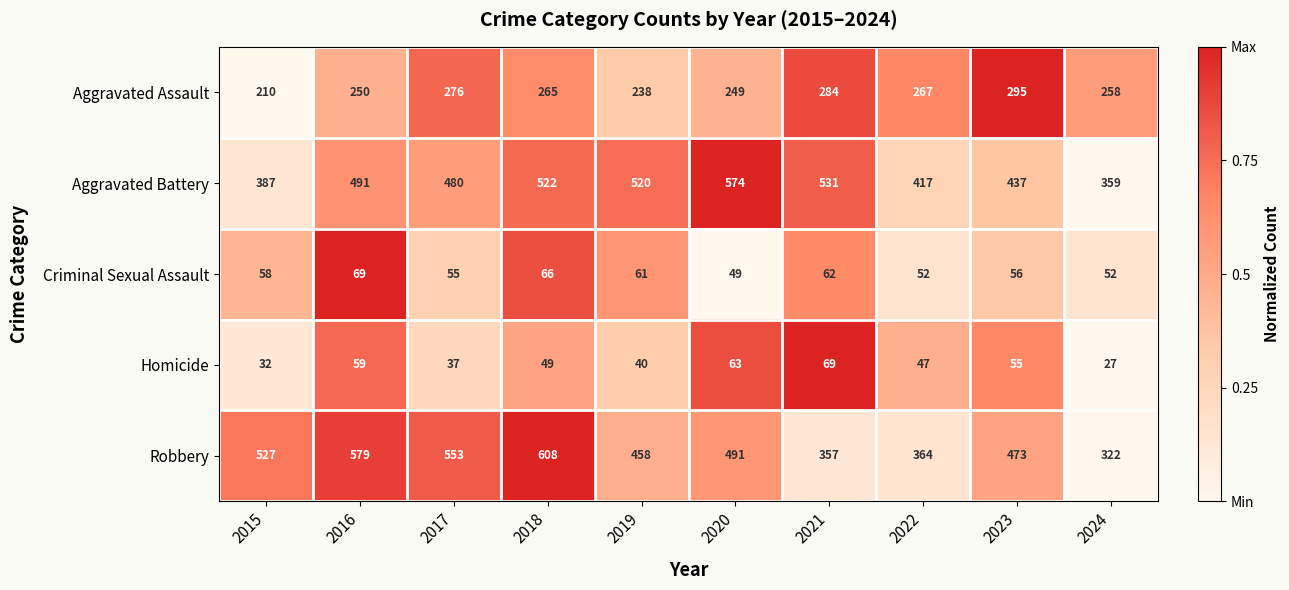

Which series has the widest spread of values?

Robbery